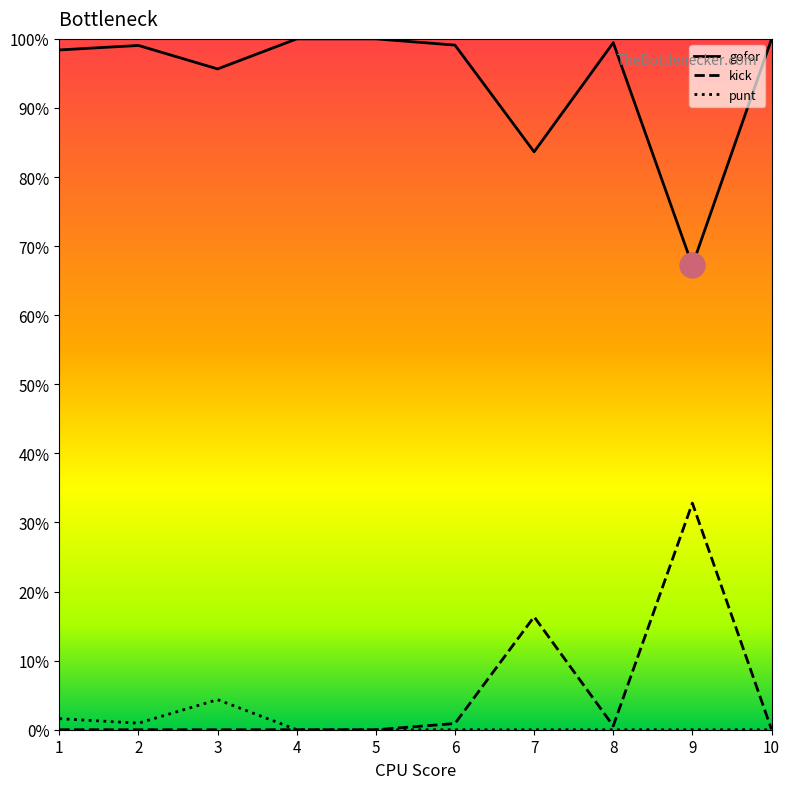

True or false: punt and gofor cross at least once.

False